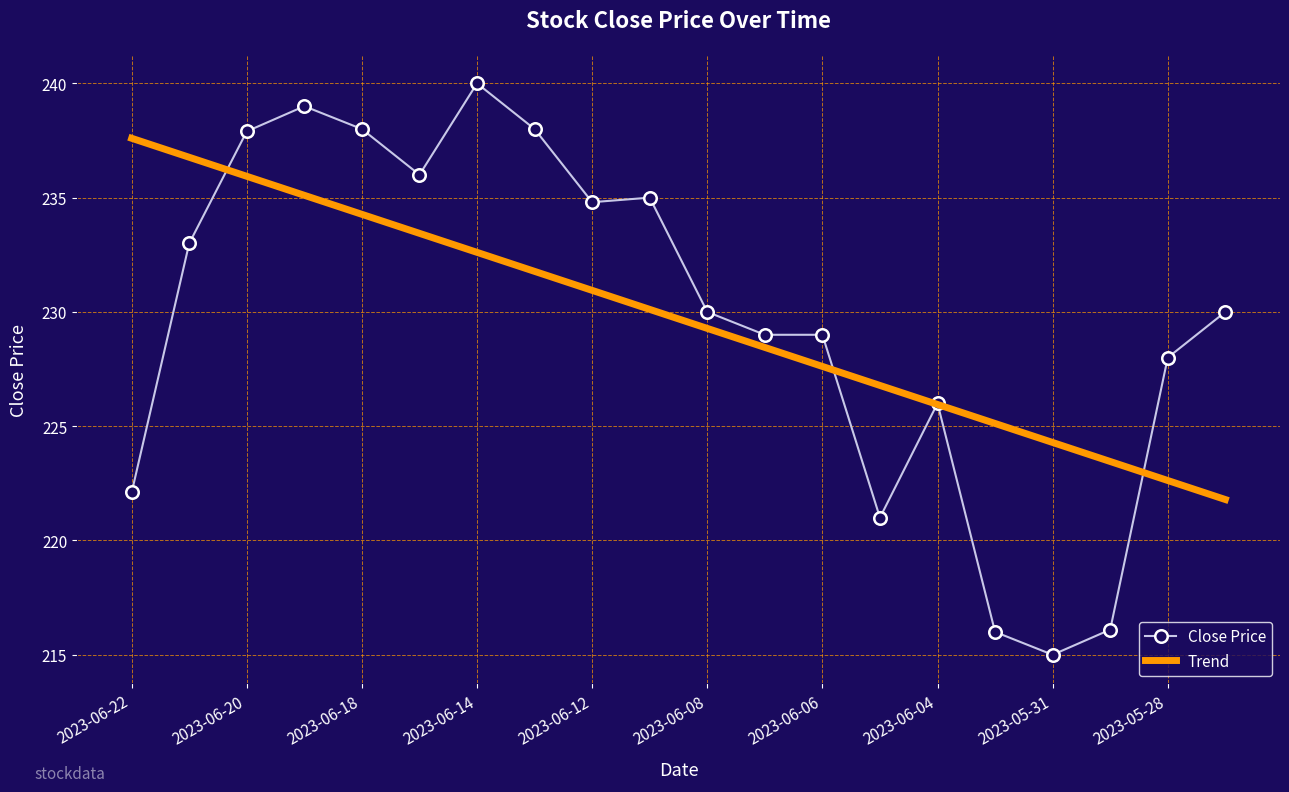

What is the minimum value shown in the chart?

215.0